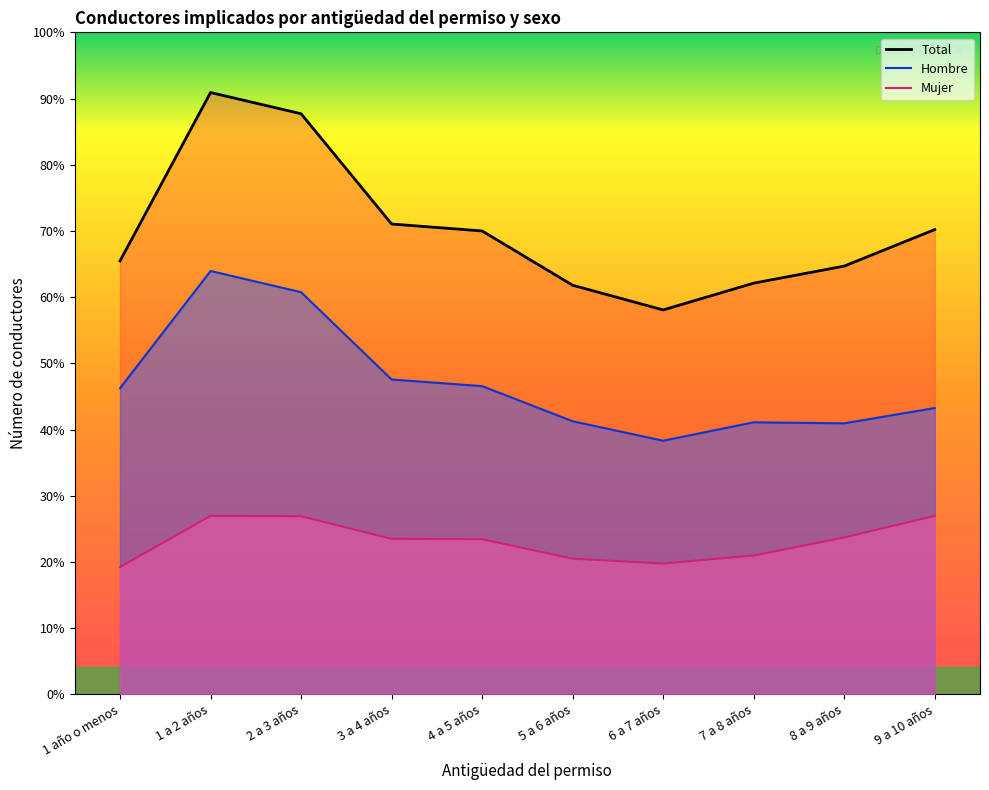

What position from the left is 1 año o menos?

1